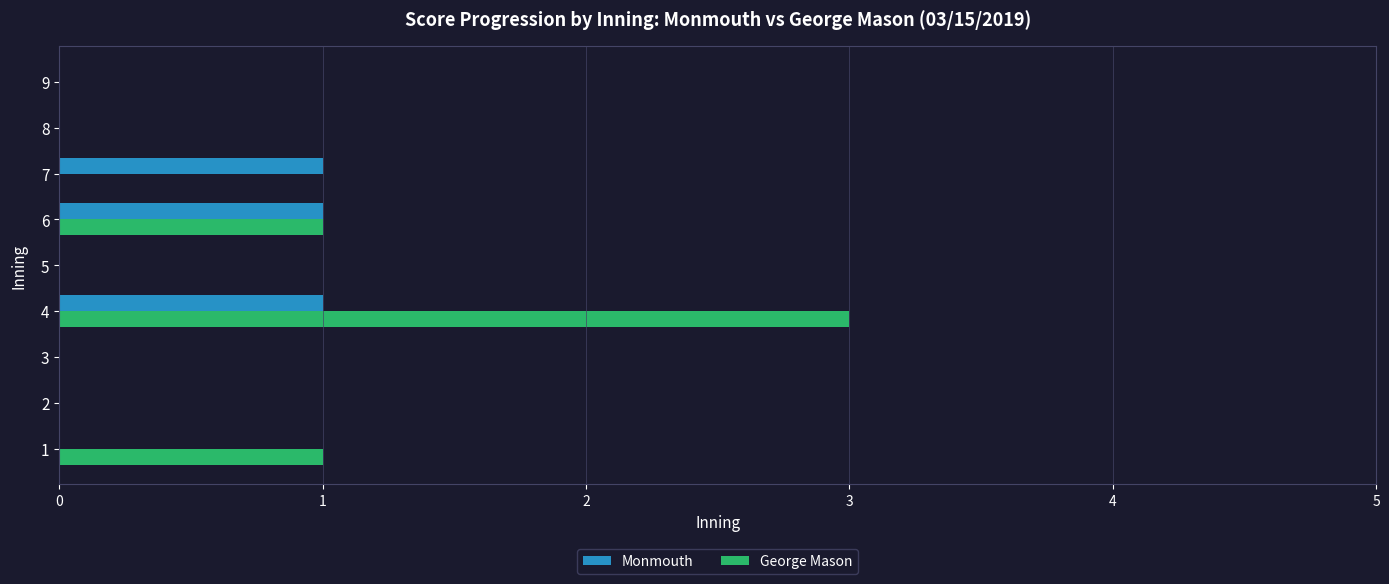

Is it true that Monmouth equals 1 at 4?

True